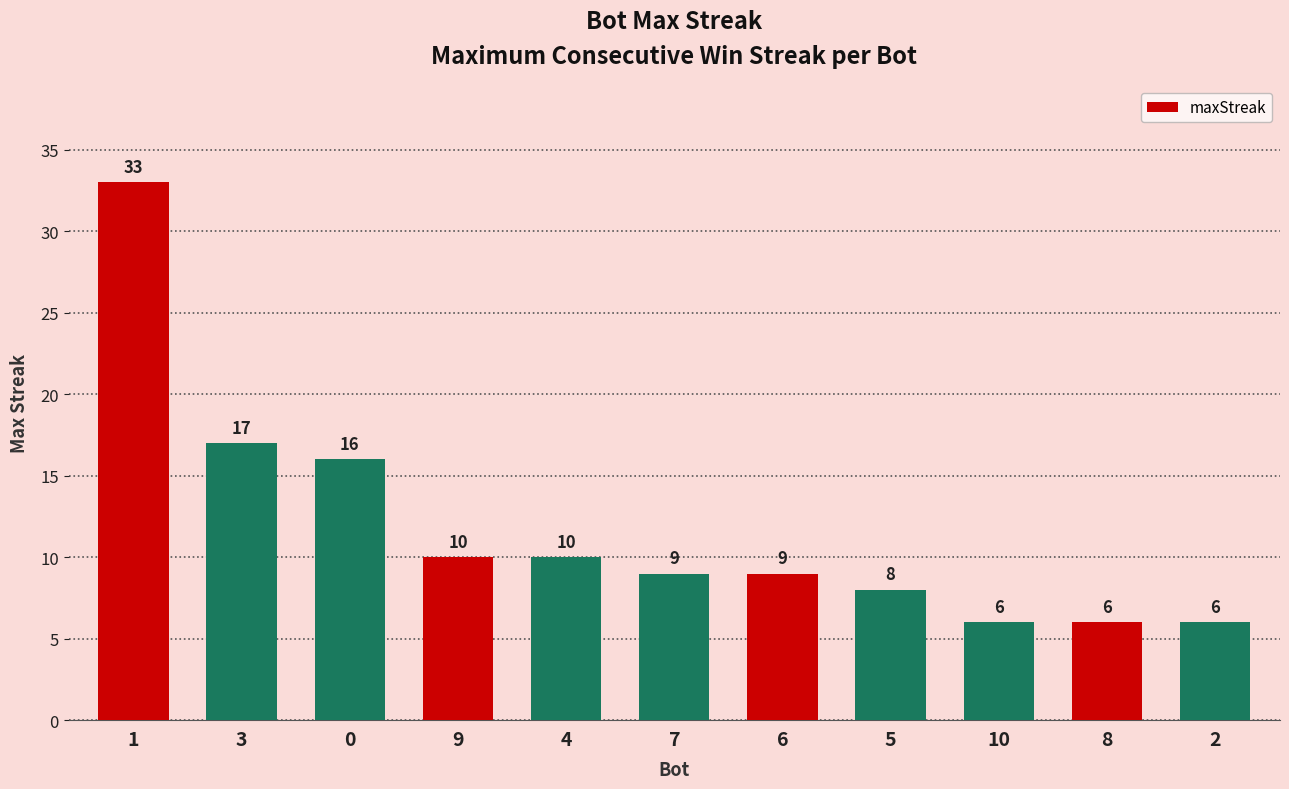

Between 3 and 9, which is larger?

3